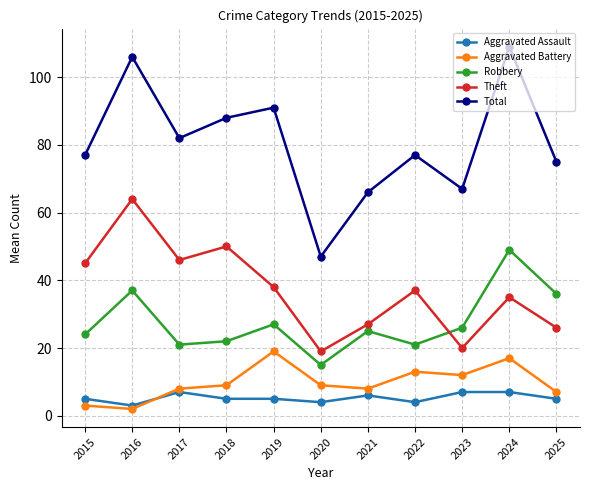

What value does the Robbery series have at 2020?

15